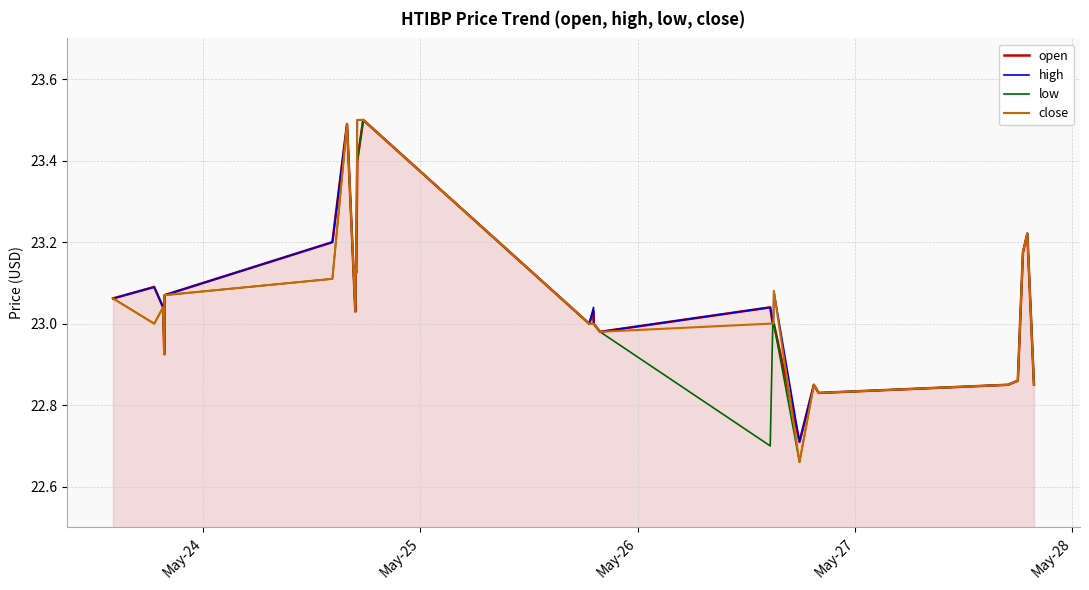

What is the highest value of the high series?

23.5